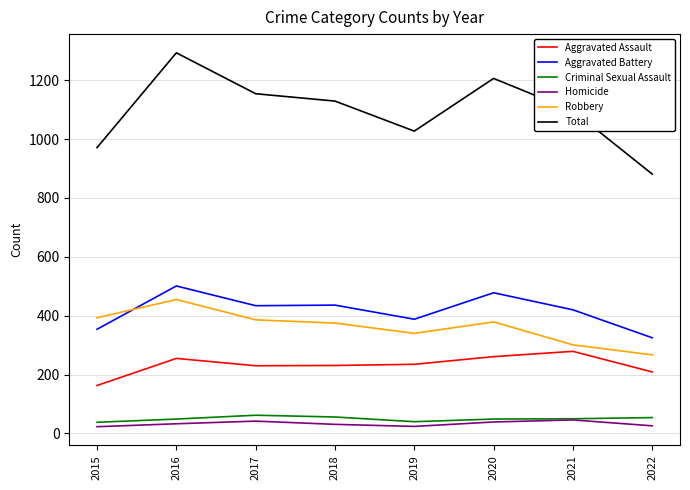

True or false: Aggravated Assault and Criminal Sexual Assault intersect in this chart.

False